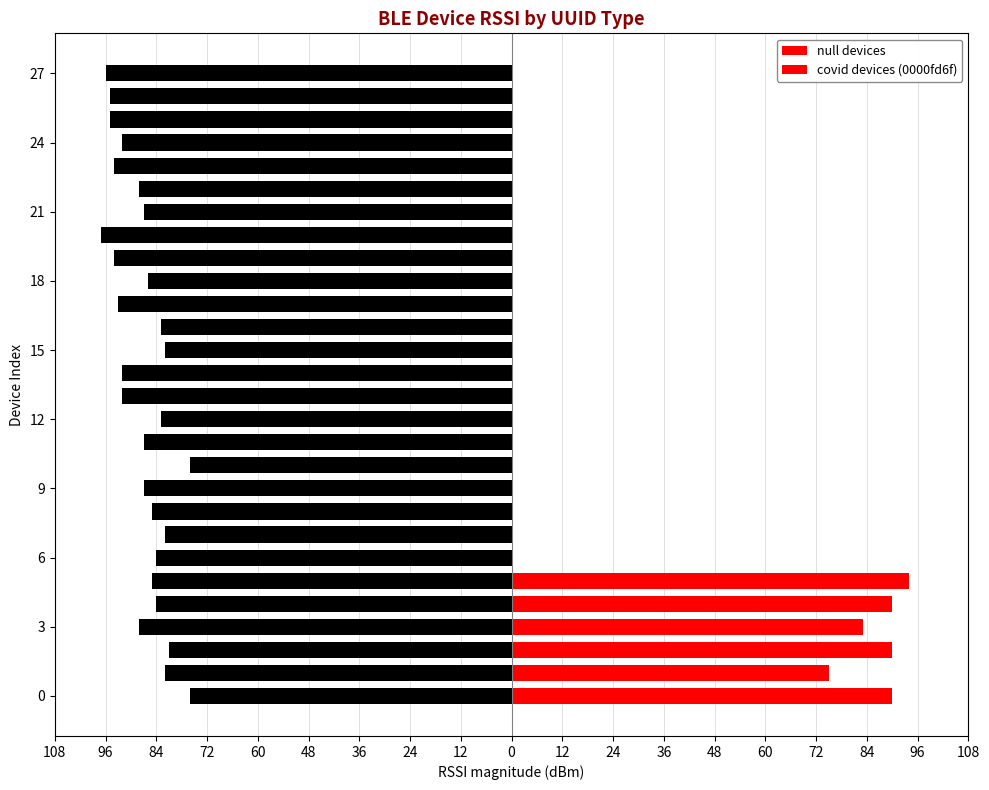

What are all the series names shown in the legend?

null devices, covid devices (0000fd6f)